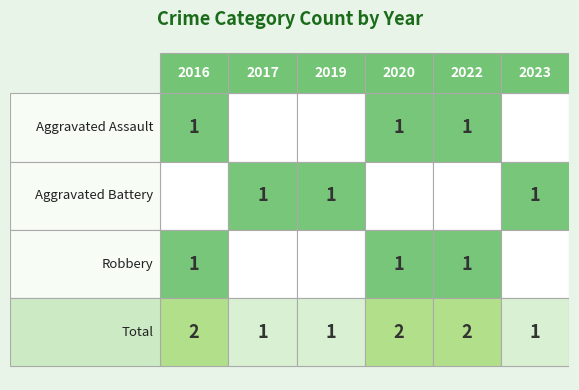

Which series has the largest range (max minus min)?

Aggravated Assault